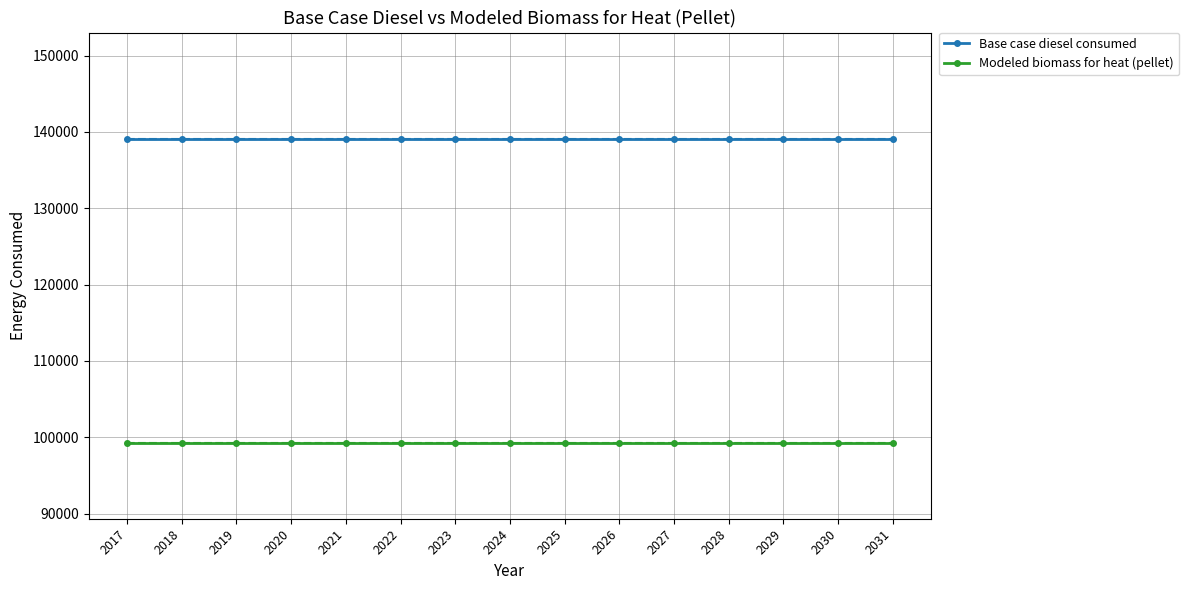

What is the sum of the Modeled biomass for heat (pellet) values at 2020 and 2022?

198485.9